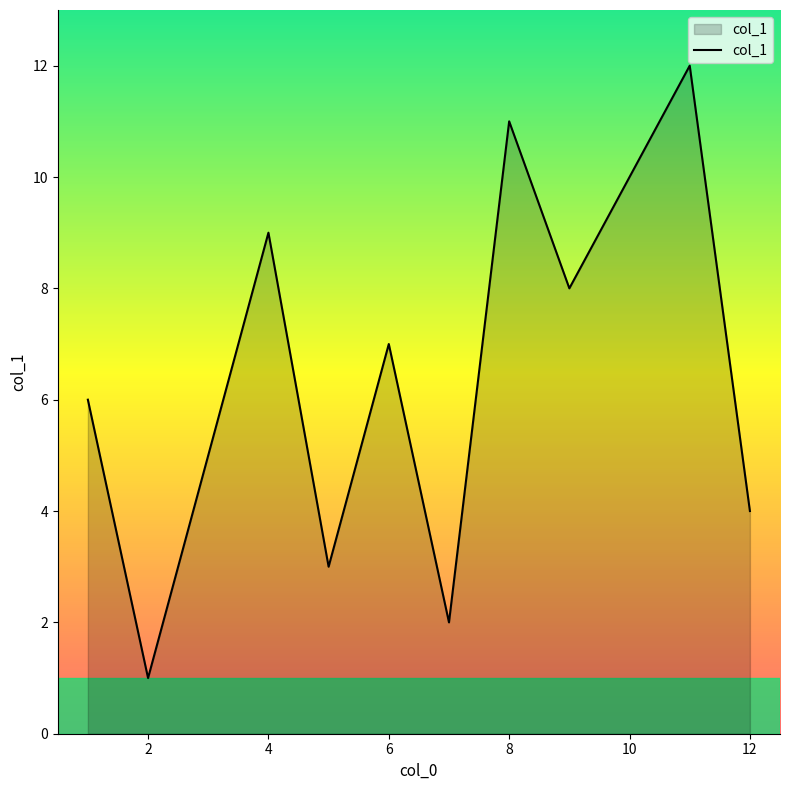

What is the greatest value displayed?

12